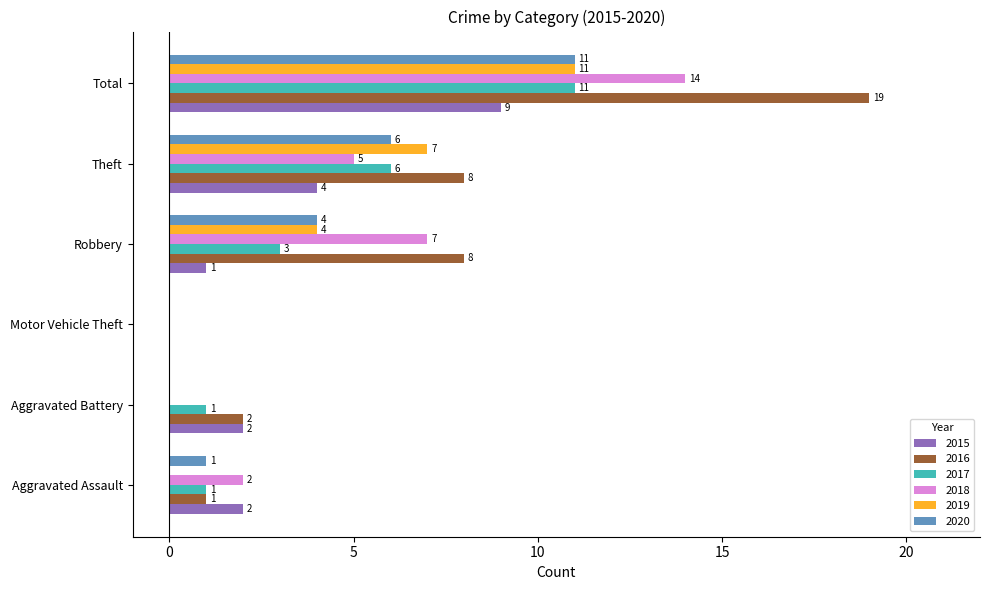

The value of 2017 at Robbery is 5. True or false?

False